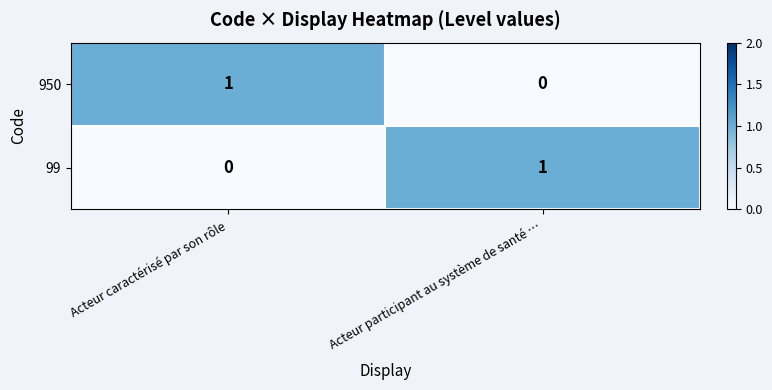

How many values in the 99 series are below 1?

1